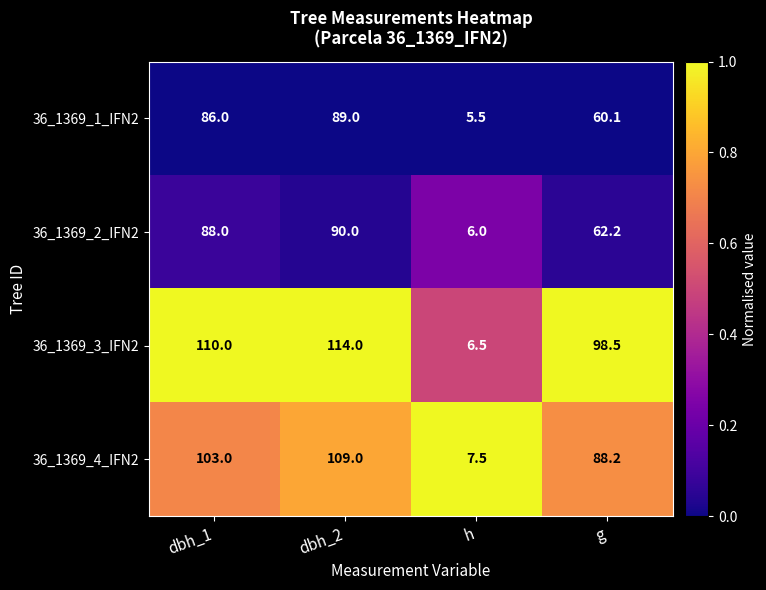

What is the maximum value for 36_1369_1_IFN2?

89.0